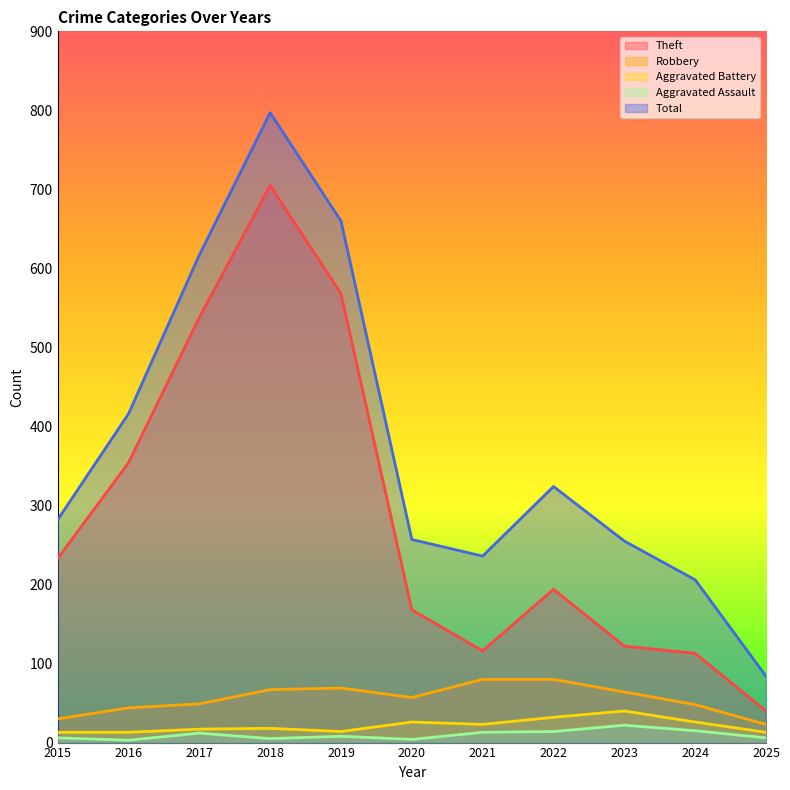

What is the difference between the highest and lowest values at 2021?

223